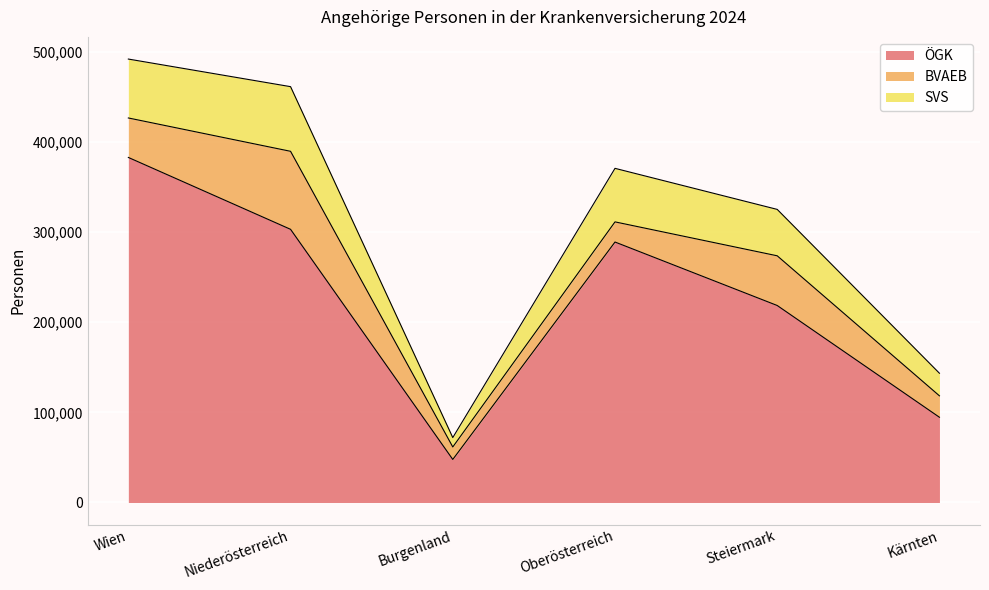

Reading left to right, transcribe the values for ÖGK.

382791	303044	47762	288948	218537	94549